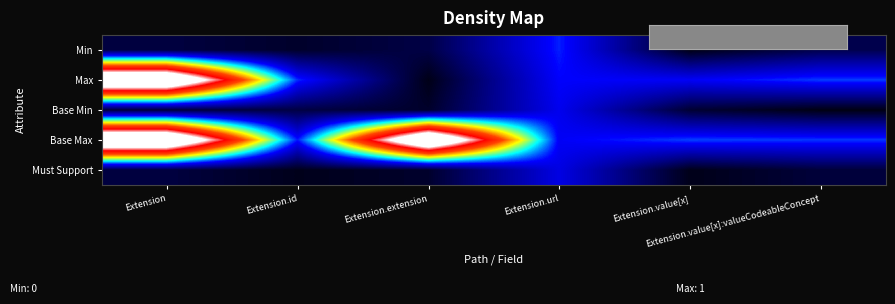

What is the spread (max minus min) of values at Extension.extension?

5.2